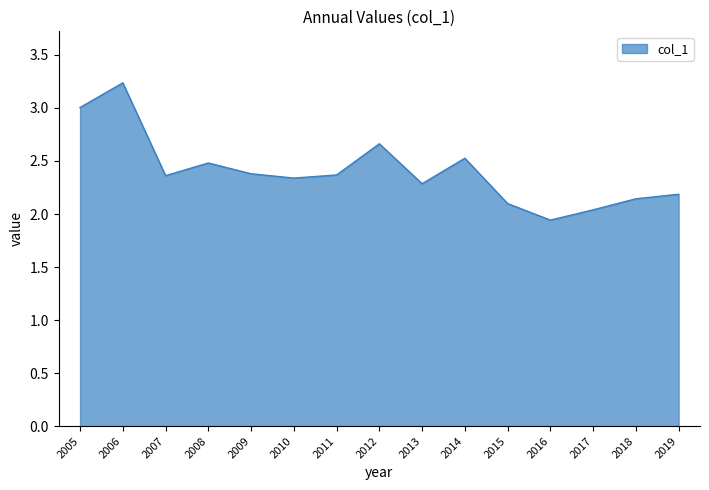

The chart shows a value of 2.5 at 2008. True or false?

True